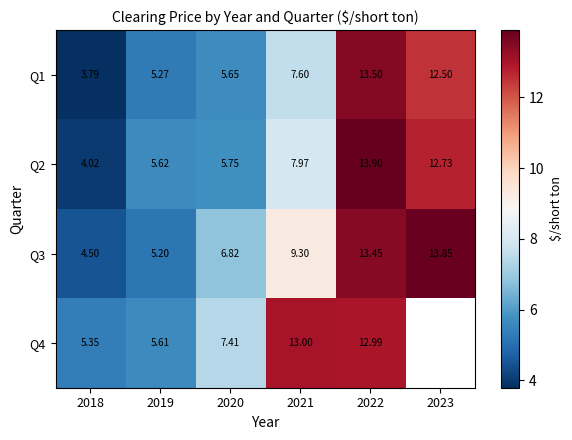

At how many categories does at least one series exceed 7?

4